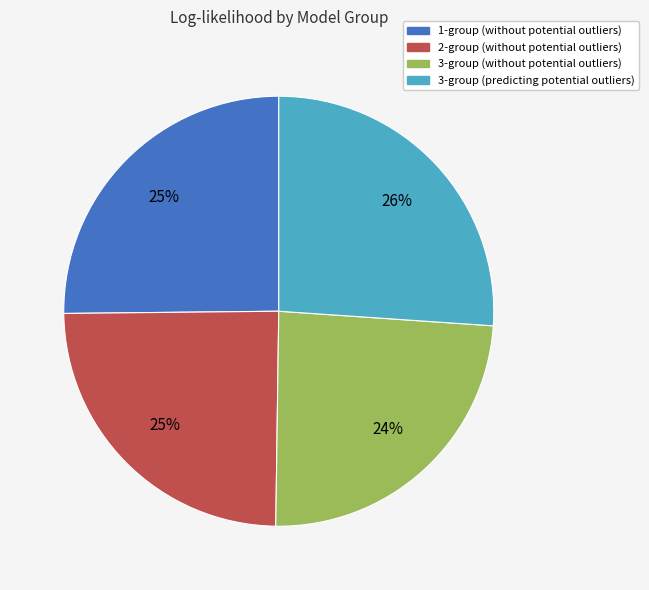

Which slice is the largest?

3-group (predicting potential outliers)